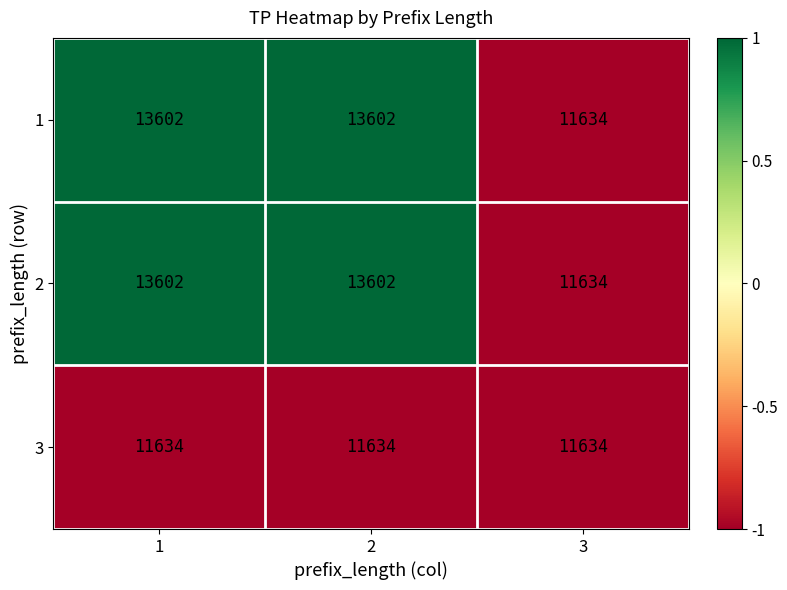

Which category has the lowest value in the 1 series?

3